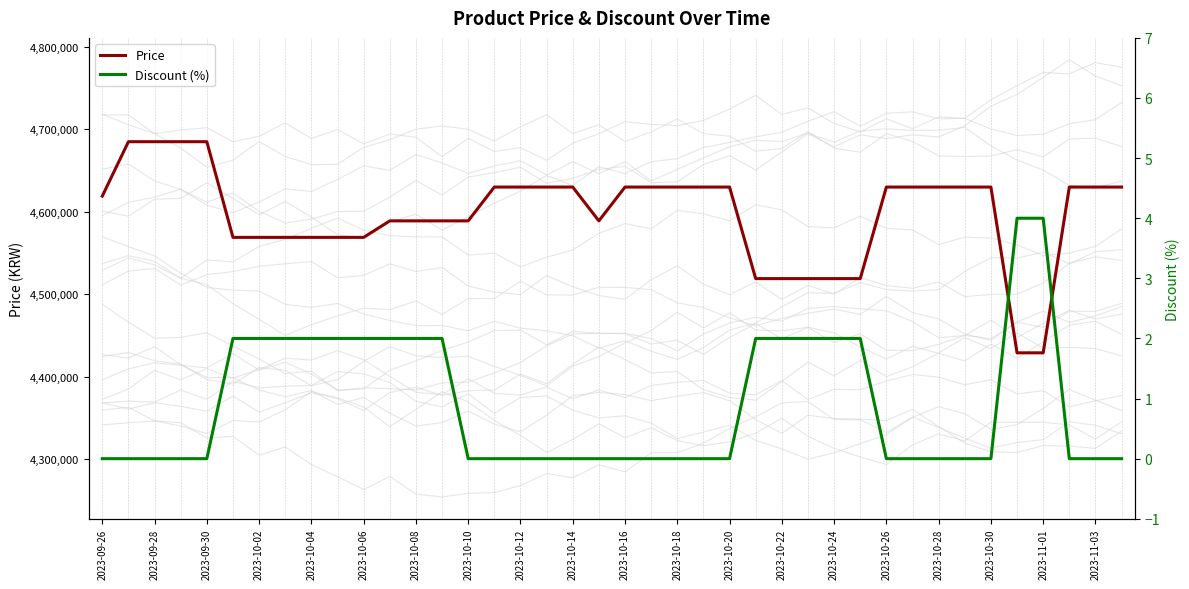

True or false: Discount (%) and Price cross at least once.

False